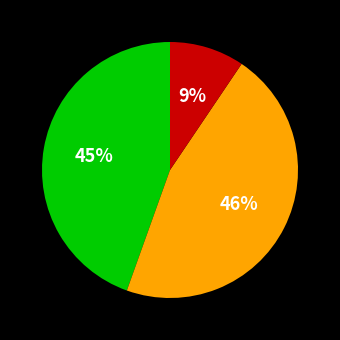

Is there a majority slice in this chart?

No